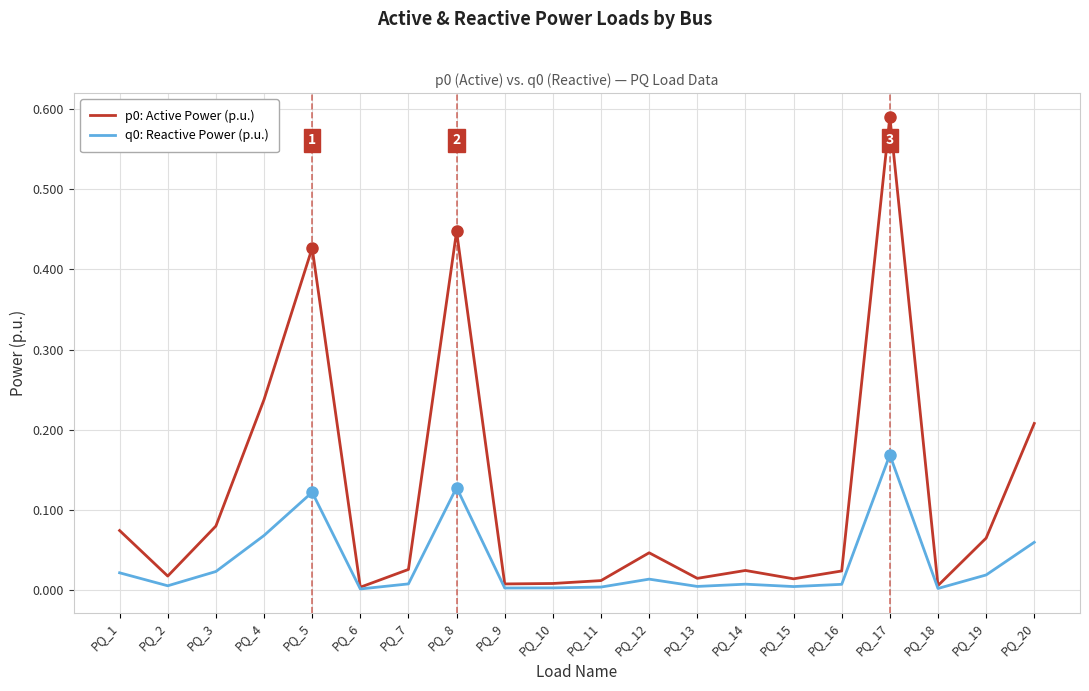

The value of p0: Active Power (p.u.) at PQ_11 is 0.0. True or false?

True